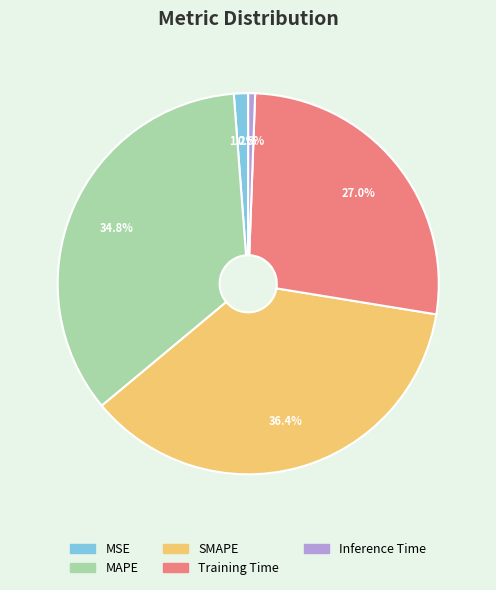

Which category has the smallest portion of the pie?

Inference Time